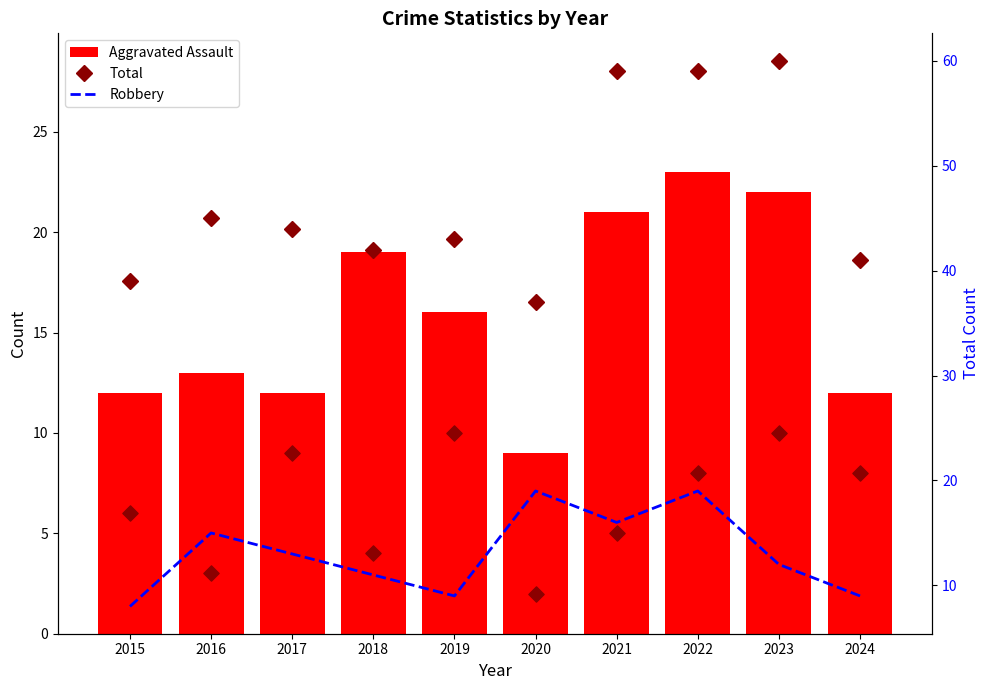

Which series reaches the minimum Y coordinate?

Criminal Sexual Assault